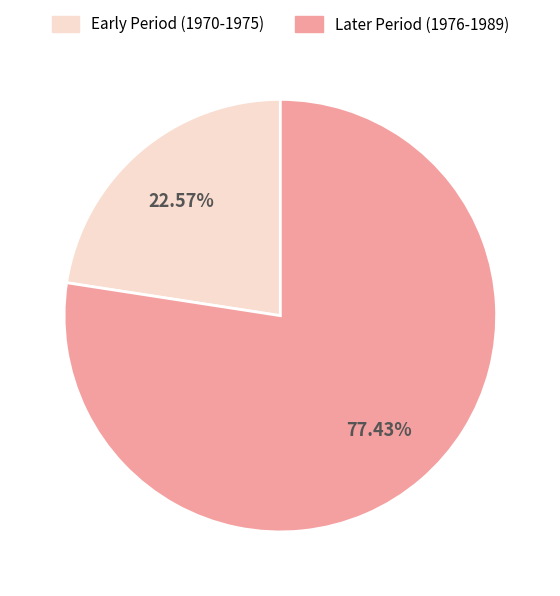

Is there any slice that represents more than half of the pie?

Yes